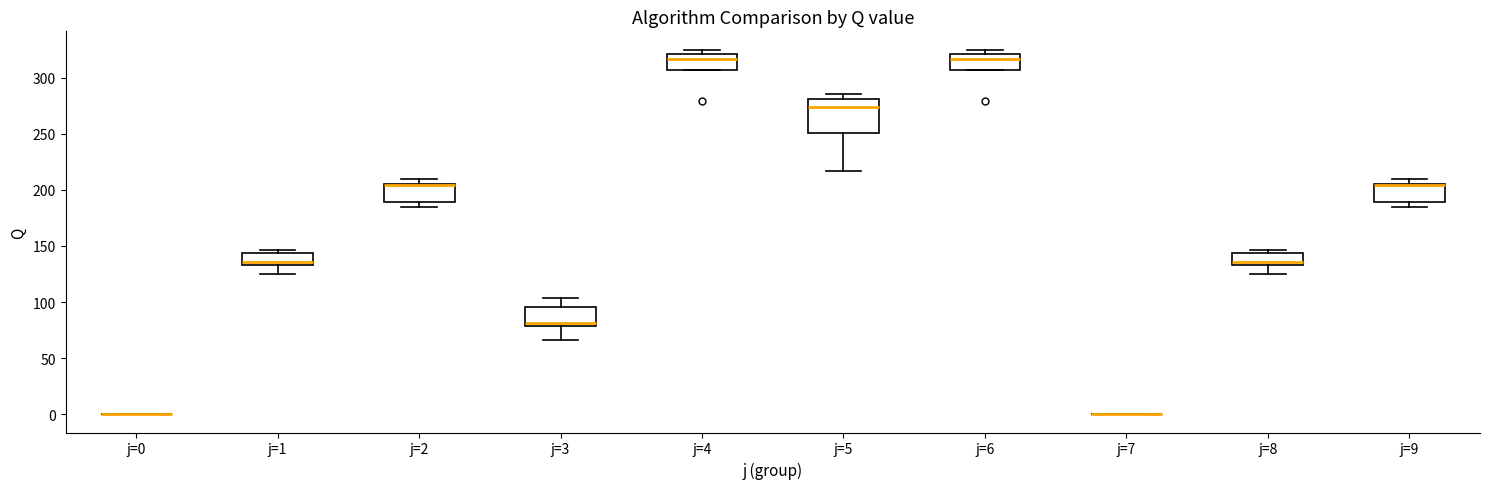

Reading left to right, transcribe this box plot: for each box, give where its median line is, the range the box spans, and where its two whiskers end, as read against the y-axis. The values are not printed on the chart, so give them approximately, as read against the axis.

j=0: box collapsed to a line at 0, whiskers 0 to 0
j=1: median 135 (just above the box's lower edge), box 135 to 145, whiskers 125 to 145 (just above the box's upper edge)
j=2: median 205 (drawn on the box's upper edge), box 190 to 205, whiskers 185 to 210
j=3: median 80 (just above the box's lower edge), box 80 to 95, whiskers 65 to 105
j=4: median 315, box 305 to 320, whiskers 305 to 325
j=5: median 275, box 250 to 280, whiskers 215 to 285
j=6: median 315, box 305 to 320, whiskers 305 to 325
j=7: box collapsed to a line at 0, whiskers 0 to 0
j=8: median 135 (just above the box's lower edge), box 135 to 145, whiskers 125 to 145 (just above the box's upper edge)
j=9: median 205 (drawn on the box's upper edge), box 190 to 205, whiskers 185 to 210